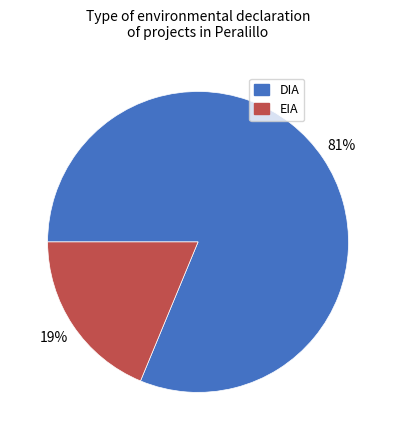

What is the largest slice in the pie chart?

DIA